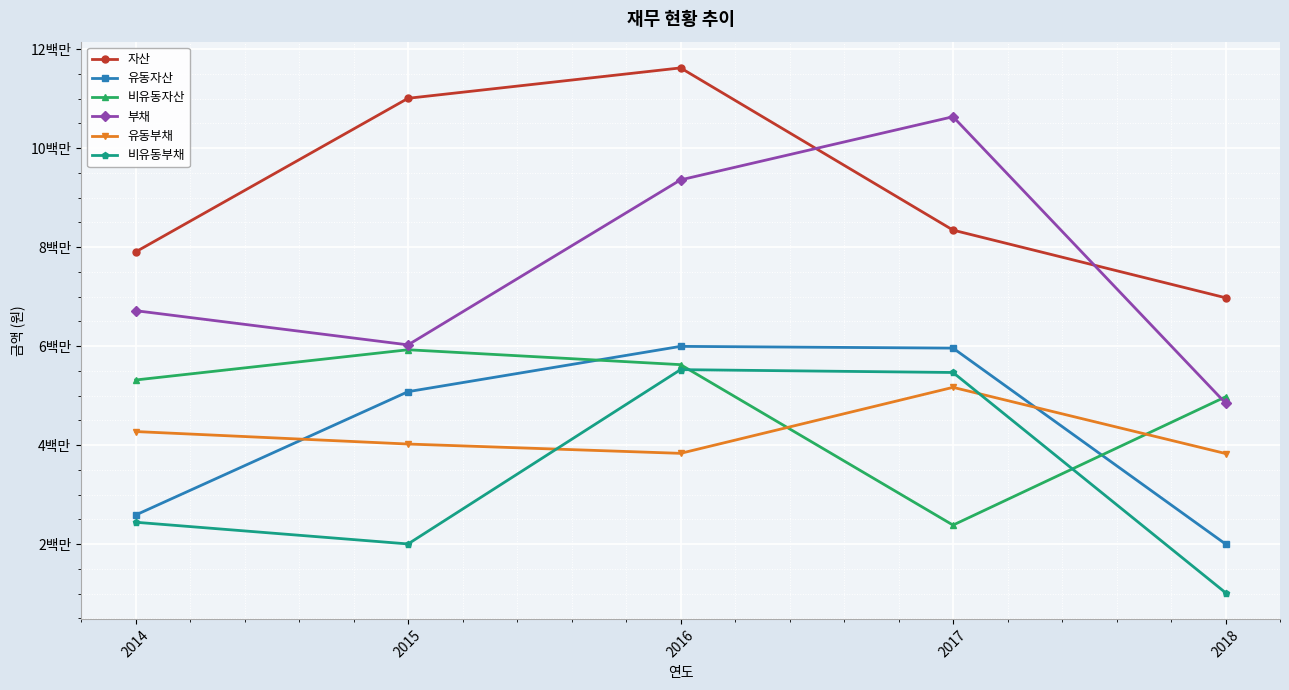

What is the minimum value shown in the chart?

1019206